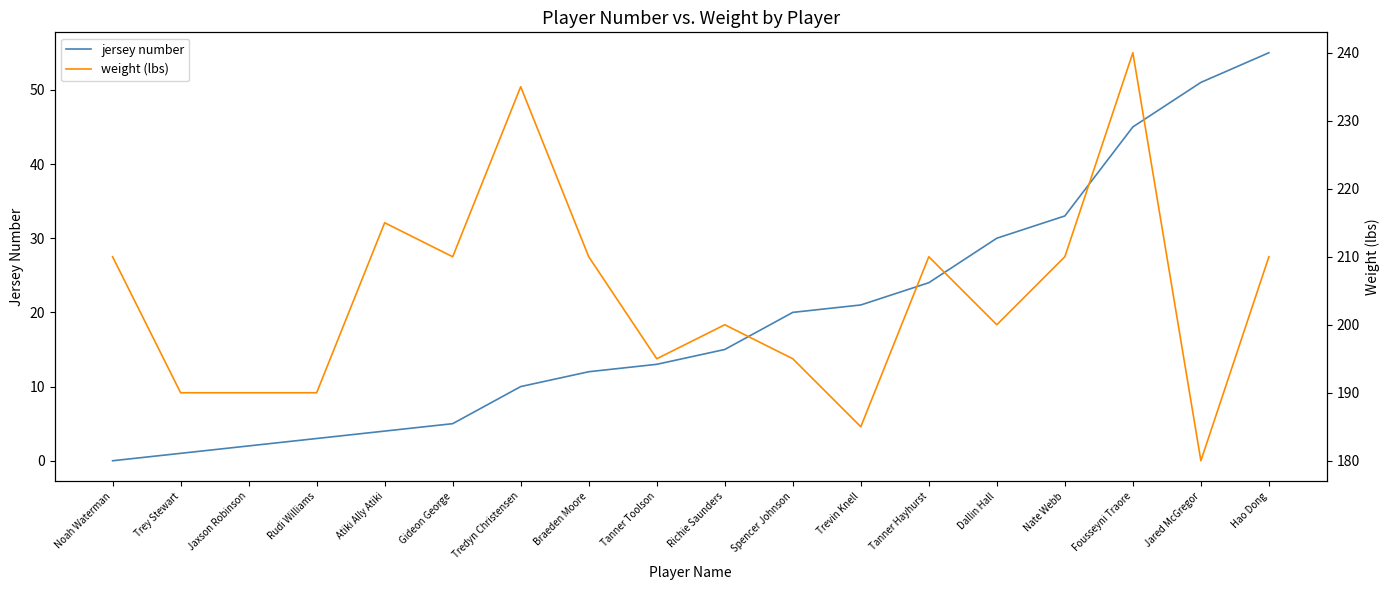

How many distinct data groups are displayed?

2